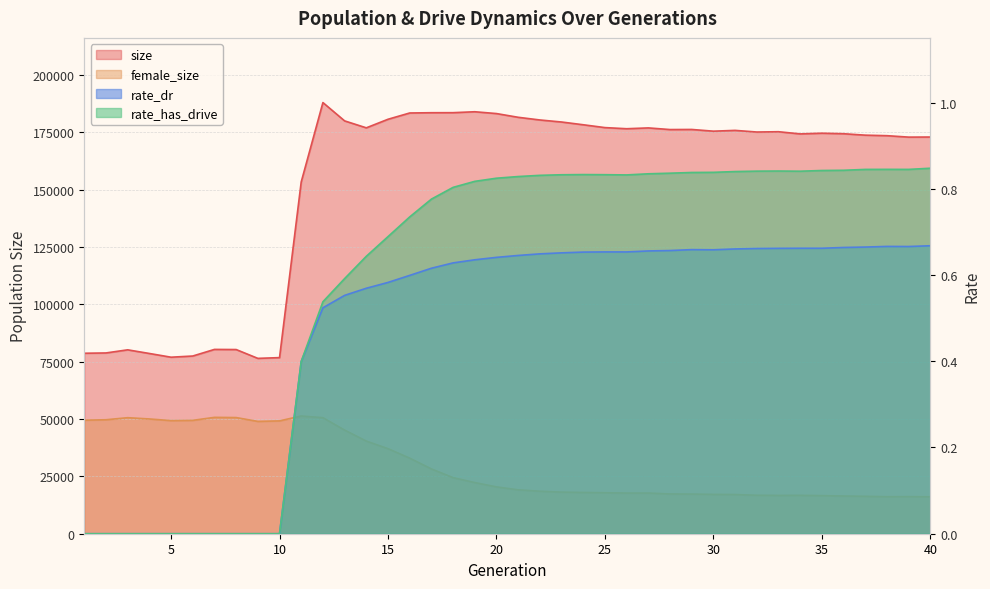

Reading right to left, what are all the values shown in this chart?

size: 172994.0	172955.0	173580.0	173809.0	174433.0	174659.0	174352.0	175309.0	175179.0	175893.0	175546.0	176295.0	176252.0	176969.0	176613.0	177107.0	178344.0	179545.0	180434.0	181601.0	183226.0	184018.0	183615.0	183596.0	183478.0	180740.0	177005.0	180032.0	188024.0	153430.0	76796.0	76471.0	80319.0	80376.0	77494.0	76977.0	78602.0	80195.0	78832.0	78702.0
female_size: 16105.0	16181.0	16147.0	16318.0	16452.0	16623.0	16748.0	16719.0	16776.0	17097.0	17157.0	17297.0	17343.0	17743.0	17737.0	17880.0	18000.0	18148.0	18546.0	19148.0	20434.0	22314.0	24463.0	28265.0	32970.0	37099.0	40403.0	45194.0	50611.0	51338.0	49206.0	48982.0	50654.0	50743.0	49439.0	49327.0	50046.0	50598.0	49699.0	49511.0
rate_dr: 0.7	0.7	0.7	0.7	0.7	0.7	0.7	0.7	0.7	0.7	0.7	0.7	0.7	0.7	0.7	0.7	0.7	0.7	0.6	0.6	0.6	0.6	0.6	0.6	0.6	0.6	0.6	0.6	0.5	0.4	0.0	0.0	0.0	0.0	0.0	0.0	0.0	0.0	0.0	0.0
rate_has_drive: 0.8	0.8	0.8	0.8	0.8	0.8	0.8	0.8	0.8	0.8	0.8	0.8	0.8	0.8	0.8	0.8	0.8	0.8	0.8	0.8	0.8	0.8	0.8	0.8	0.7	0.7	0.6	0.6	0.5	0.4	0.0	0.0	0.0	0.0	0.0	0.0	0.0	0.0	0.0	0.0